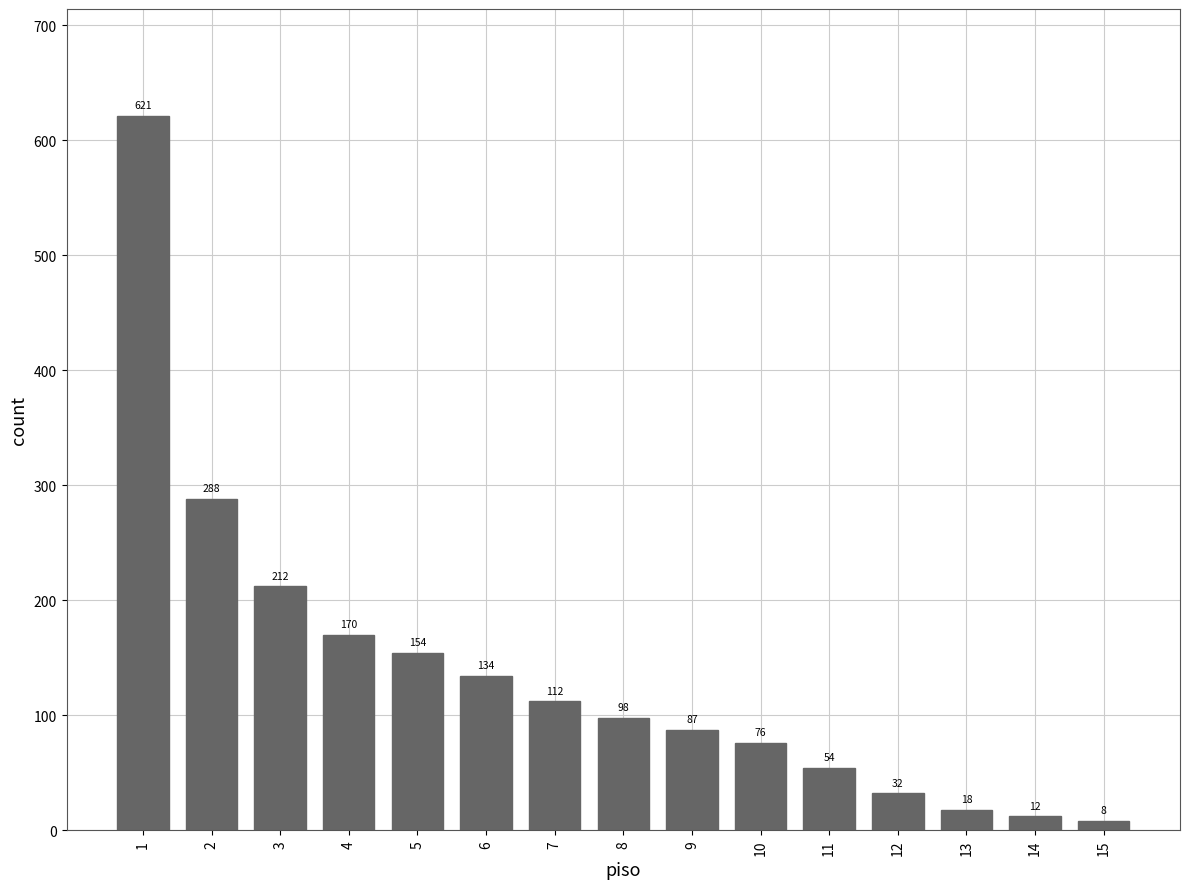

What is the average value?

138